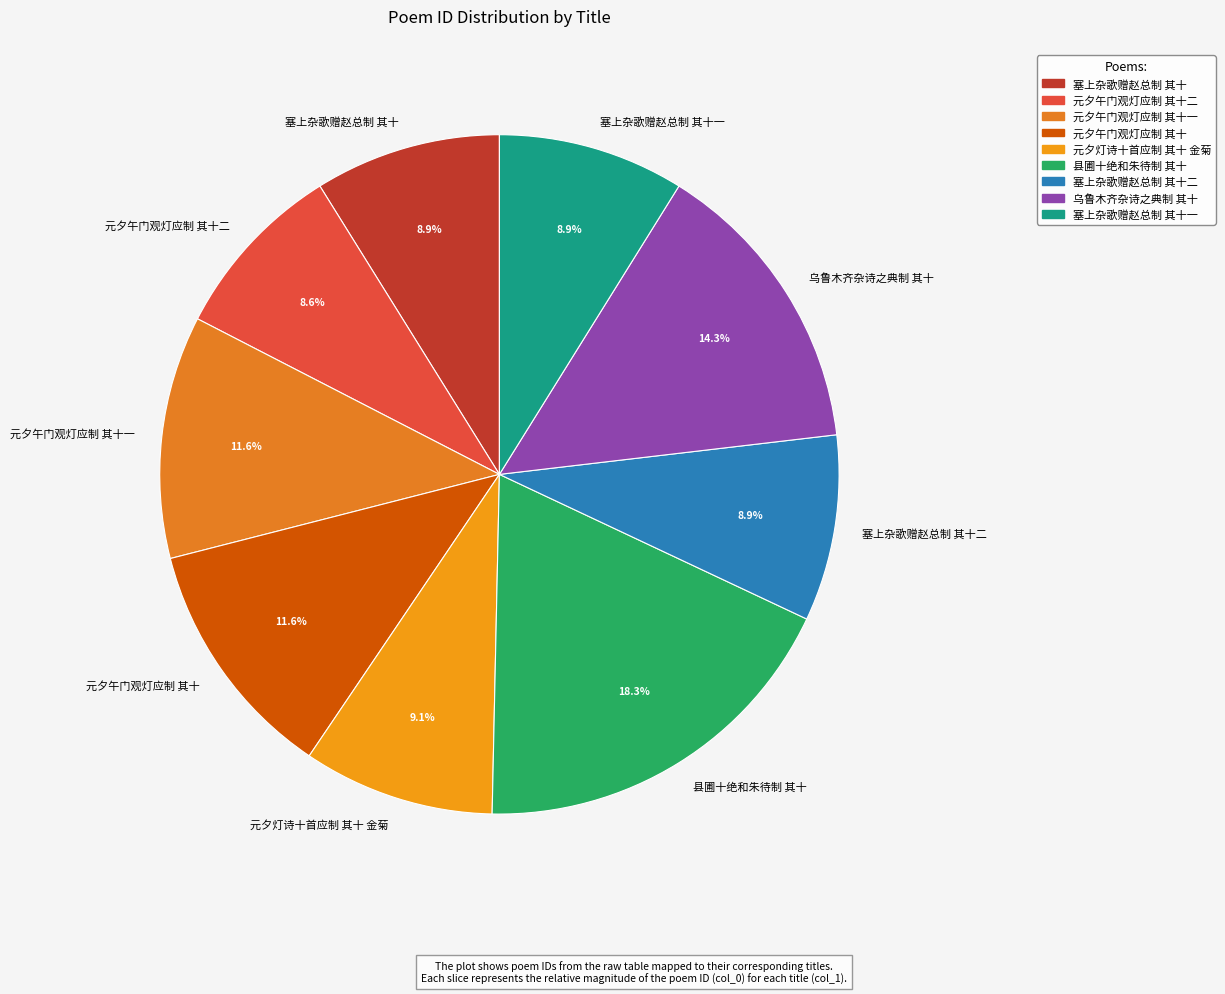

To the nearest percent, what percentage of the pie is 元夕灯诗十首应制 其十 金菊?

9%